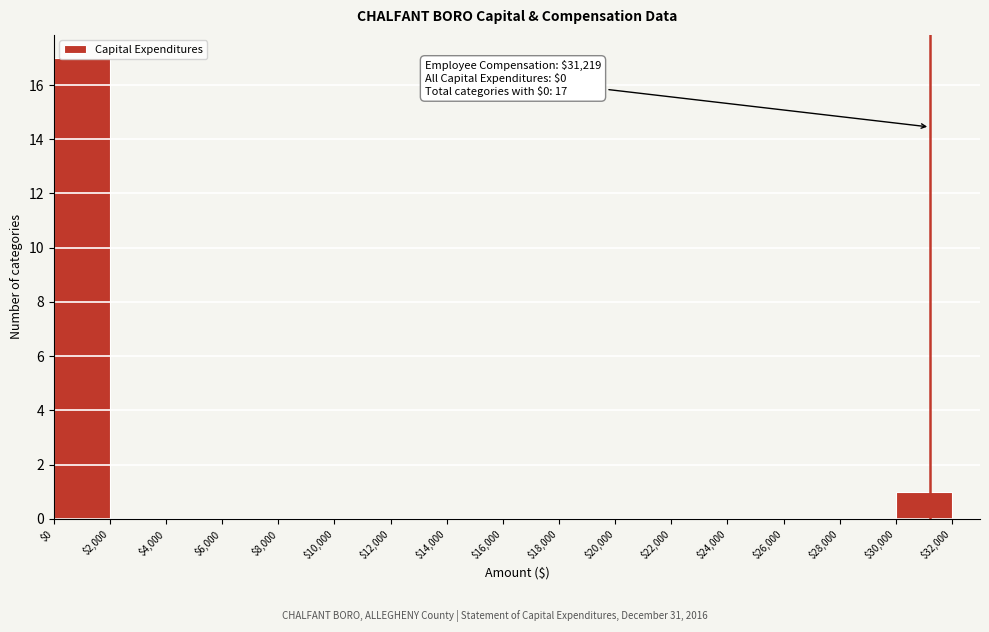

Over which range of the x-axis is the bar tallest?

$0 to $2,000